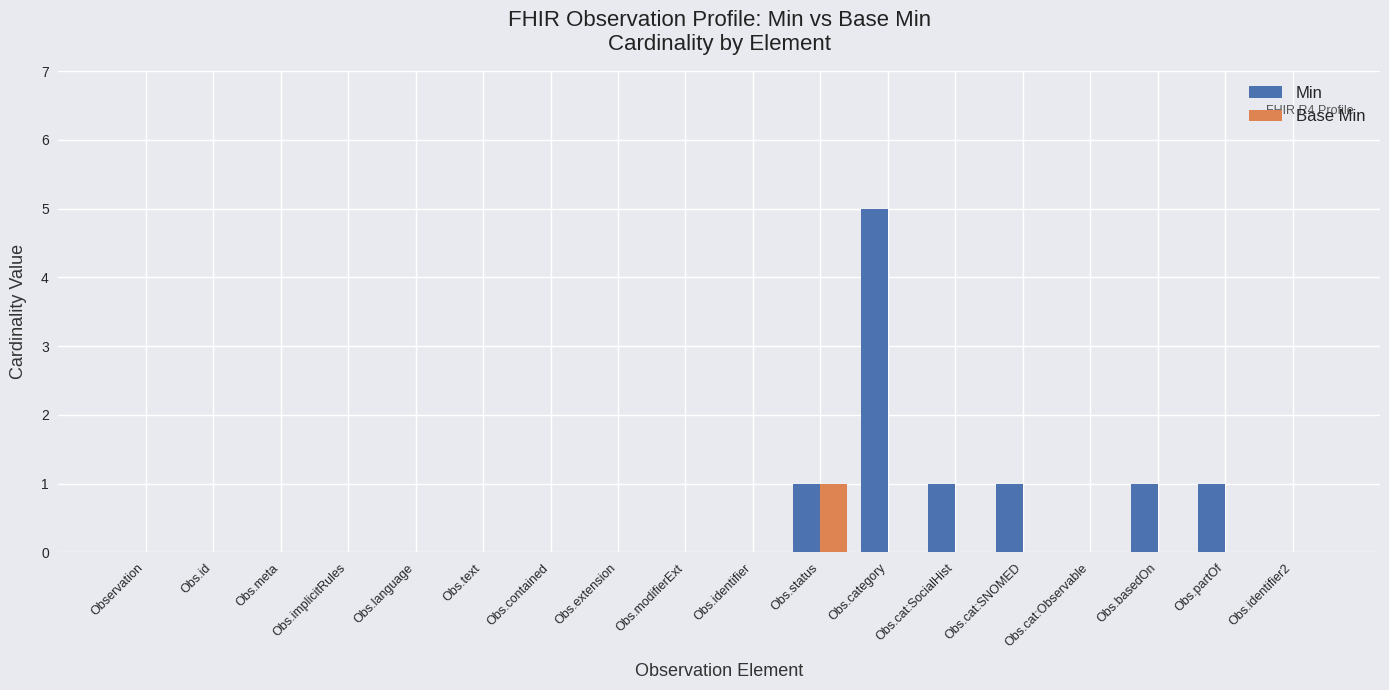

Reading left to right, what are all the values shown in this chart?

Min: Observation=0	Obs.id=0	Obs.meta=0	Obs.implicitRules=0	Obs.language=0	Obs.text=0	Obs.contained=0	Obs.extension=0	Obs.modifierExt=0	Obs.identifier=0	Obs.status=1	Obs.category=5	Obs.cat:SocialHist=1	Obs.cat:SNOMED=1	Obs.cat:Observable=0	Obs.basedOn=1	Obs.partOf=1	Obs.identifier2=0
Base Min: Observation=0	Obs.id=0	Obs.meta=0	Obs.implicitRules=0	Obs.language=0	Obs.text=0	Obs.contained=0	Obs.extension=0	Obs.modifierExt=0	Obs.identifier=0	Obs.status=1	Obs.category=0	Obs.cat:SocialHist=0	Obs.cat:SNOMED=0	Obs.cat:Observable=0	Obs.basedOn=0	Obs.partOf=0	Obs.identifier2=0